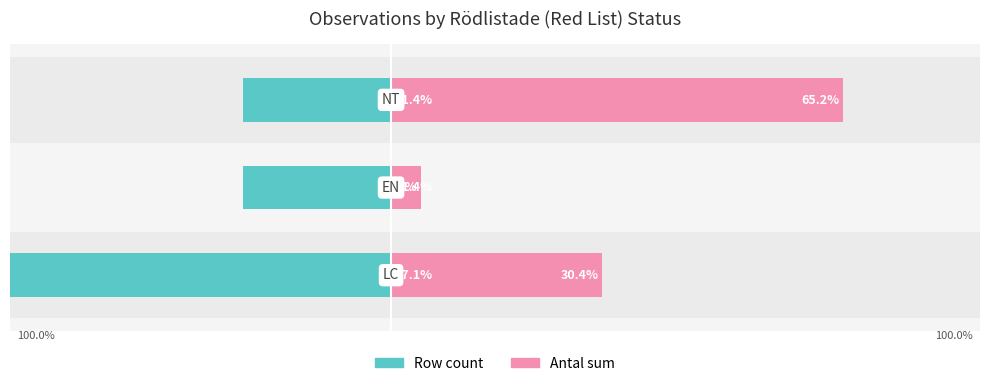

What is the spread (max minus min) of values at 1?

25.8